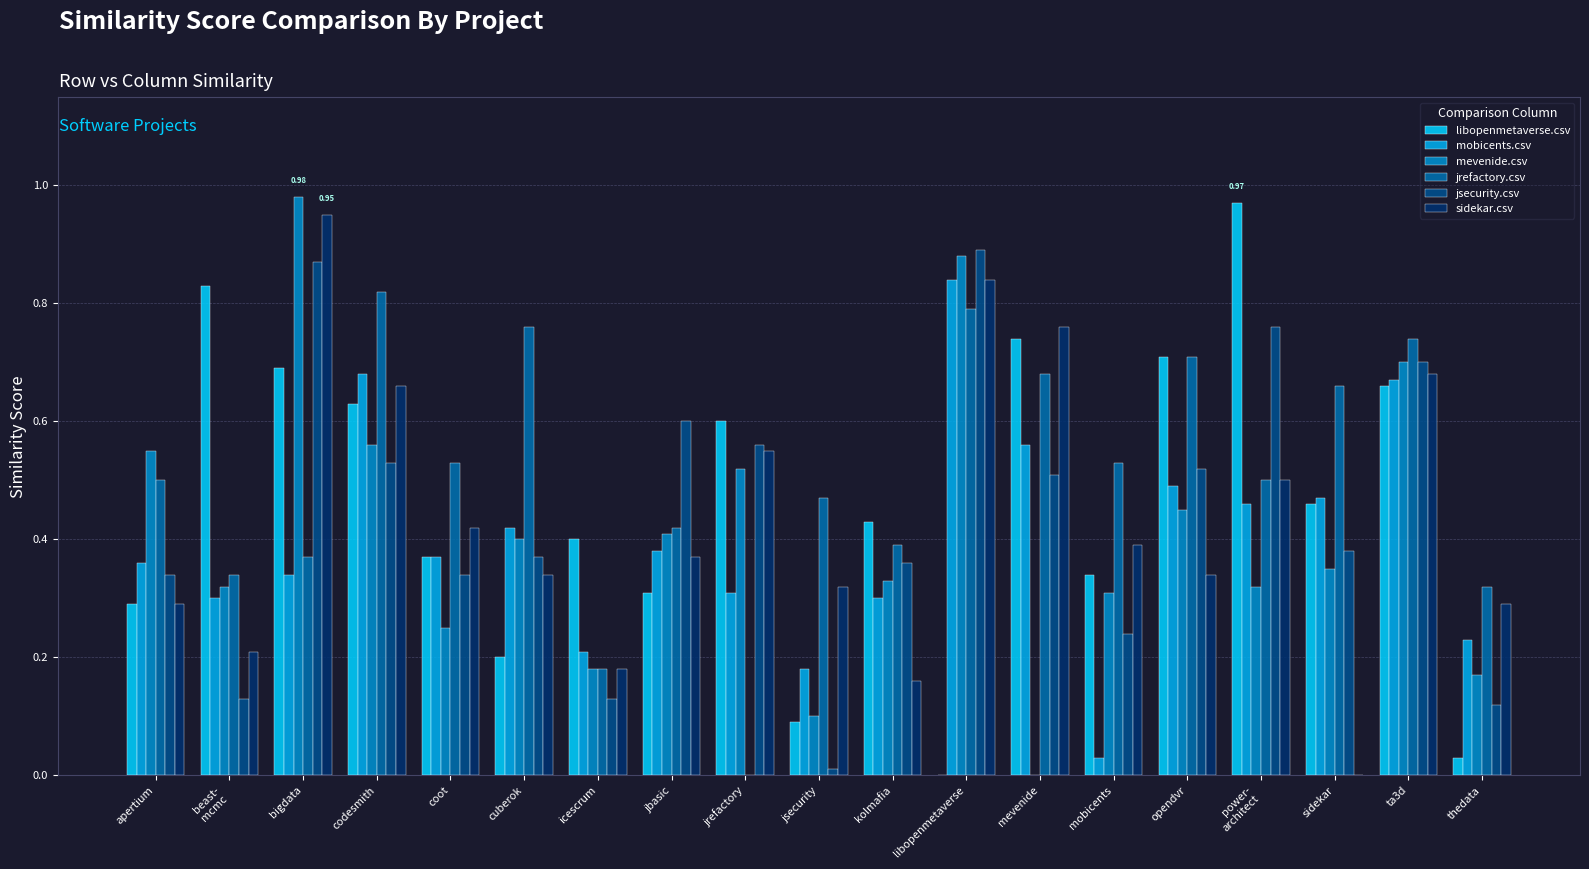

At which label is sidekar.csv closest to 0?

sidekar